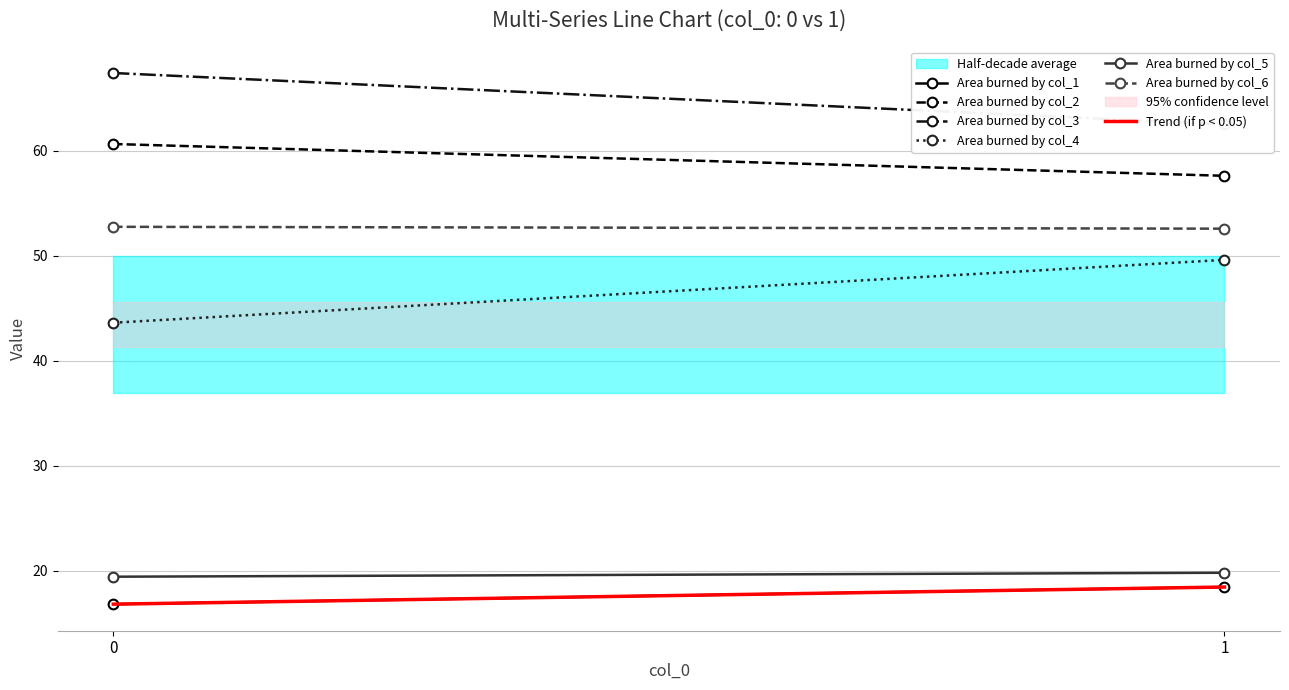

List the series in order of their peak value, lowest first.

col_1, col_5, col_4, col_6, col_2, col_3